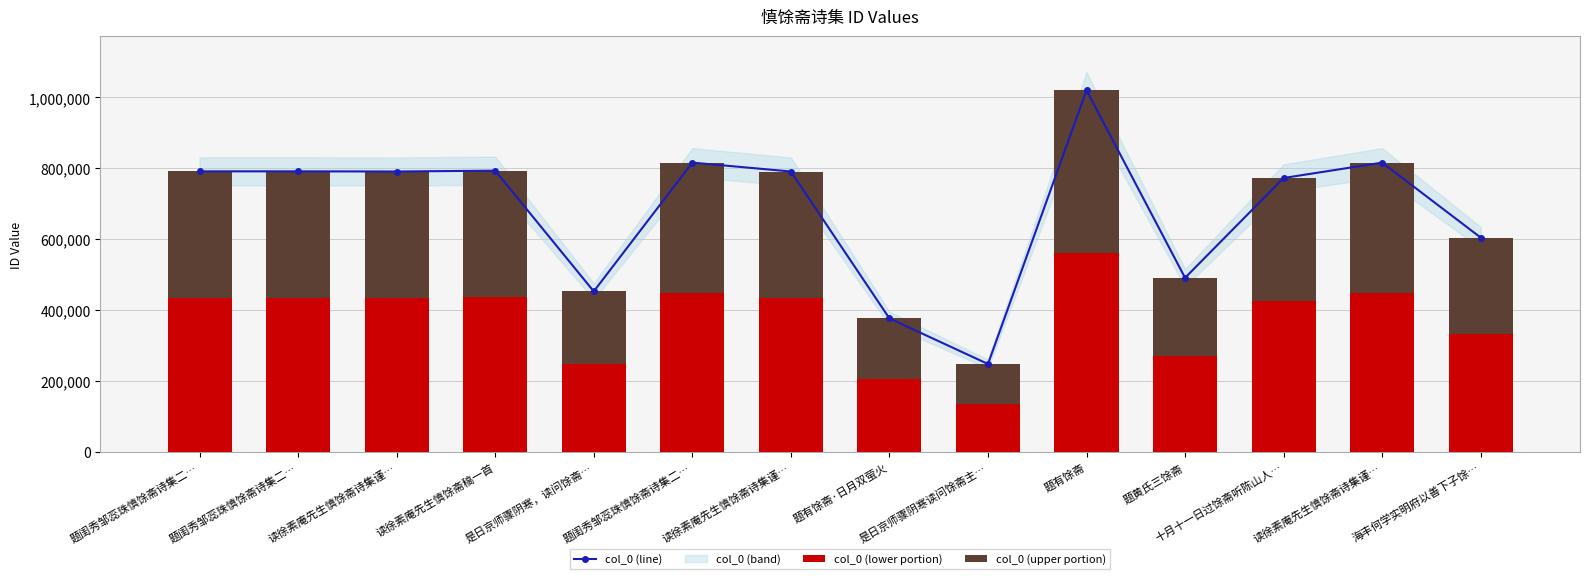

What is the difference between the col_0 (line) values at 题闺秀邹蕊珠慎馀斋诗集二… and 是日京师骤阴寒，读问馀斋…?

338476.0